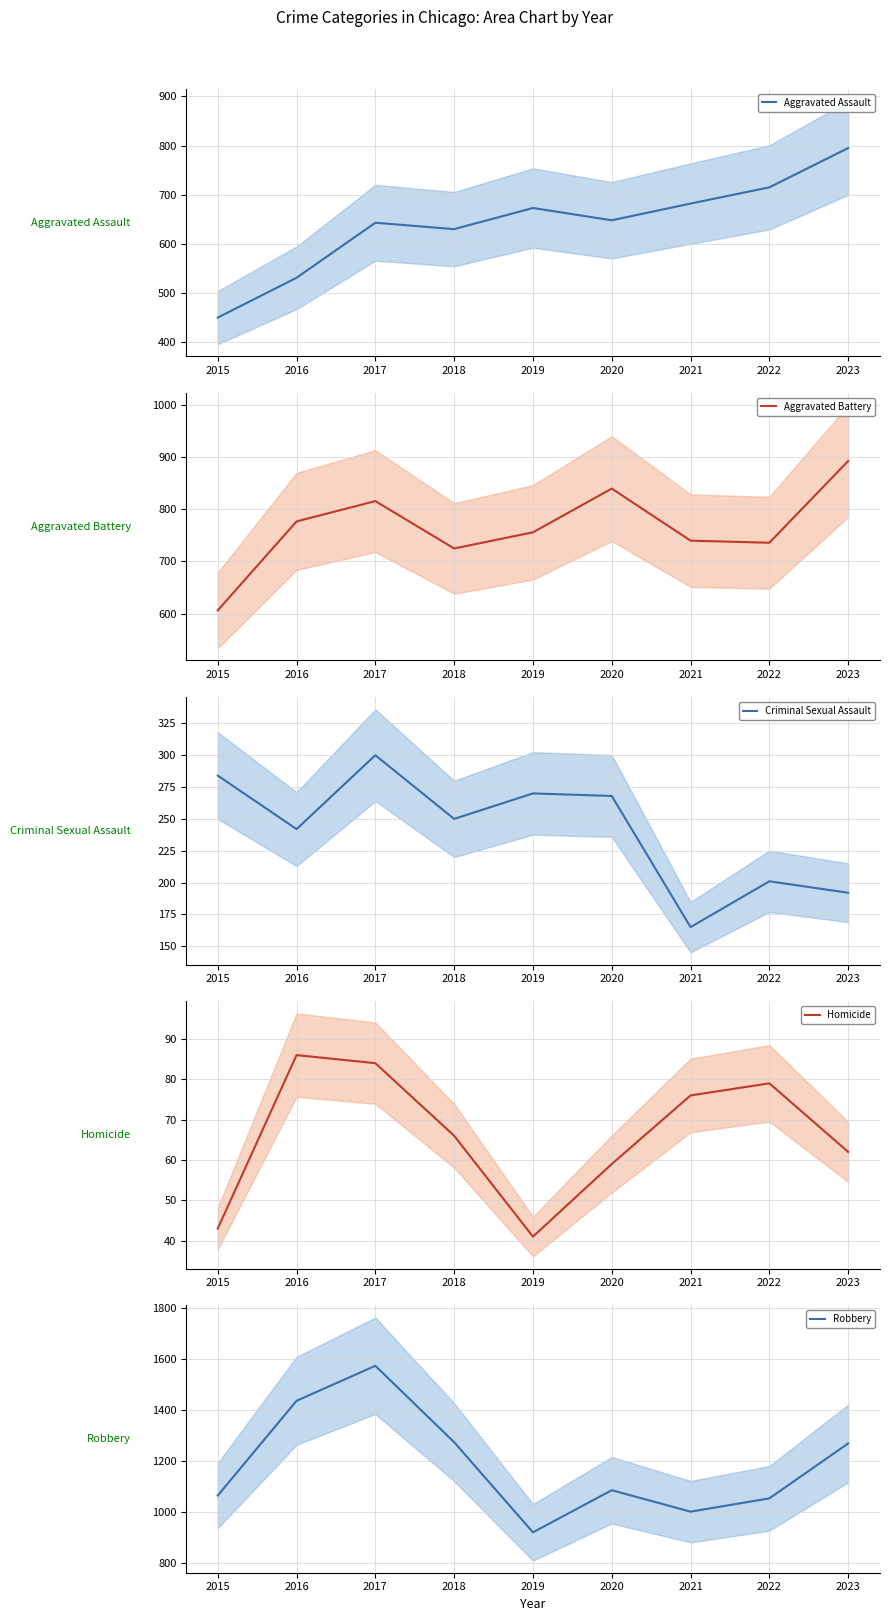

Rank the series at 2017 from highest to lowest value.

Robbery, Aggravated Battery, Aggravated Assault, Criminal Sexual Assault, Homicide